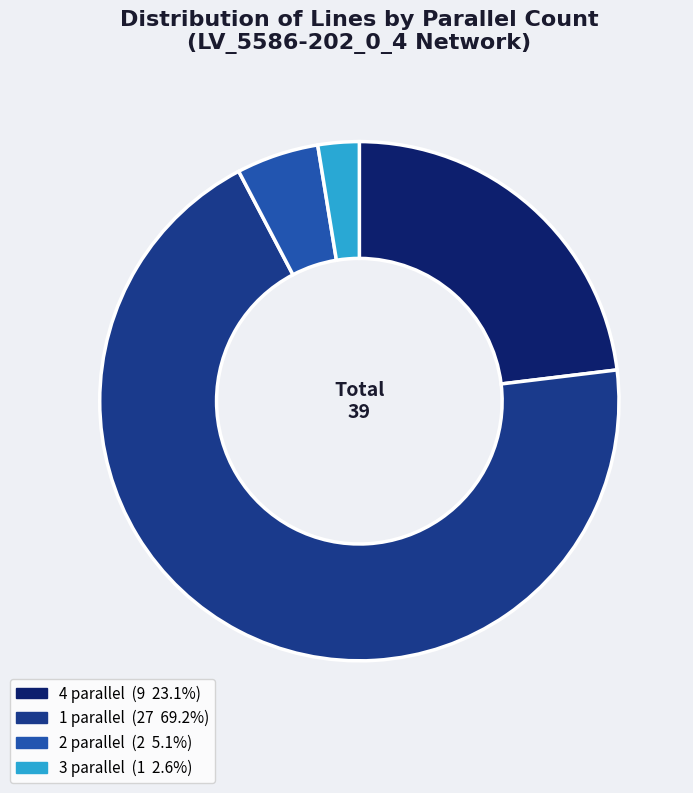

Does any single category account for the majority?

Yes